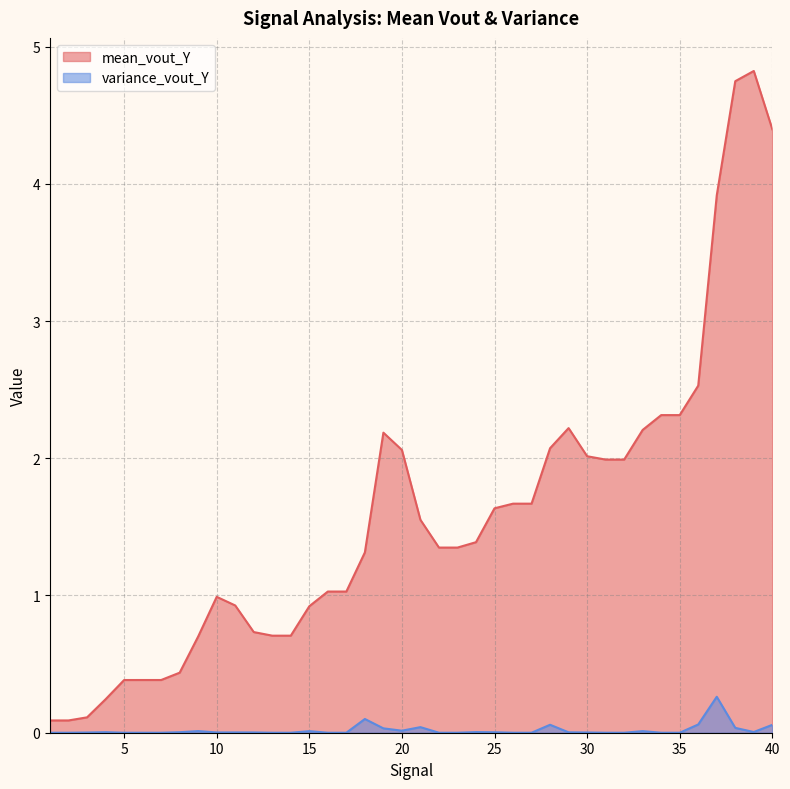

At 1, list the series in order from largest to smallest.

mean_vout_Y, variance_vout_Y